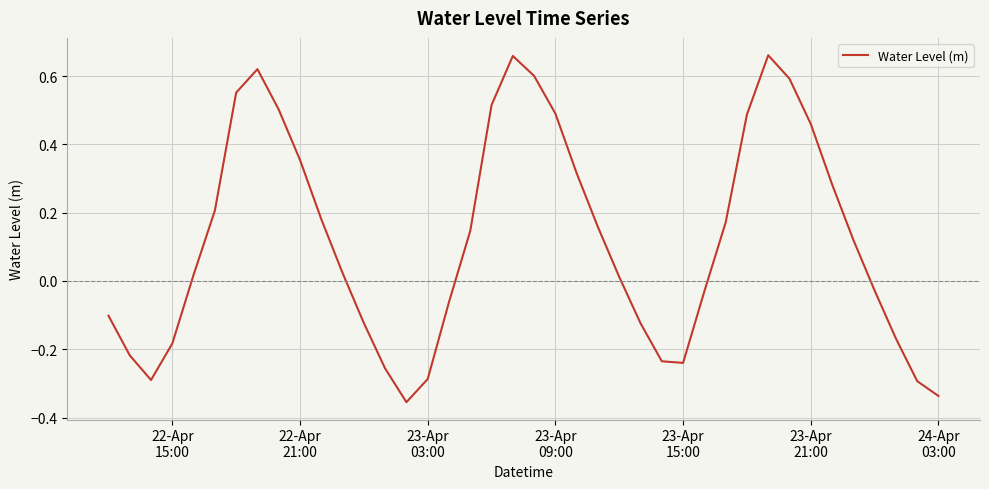

How many interior local peaks (higher than both neighbors) does the data have?

3